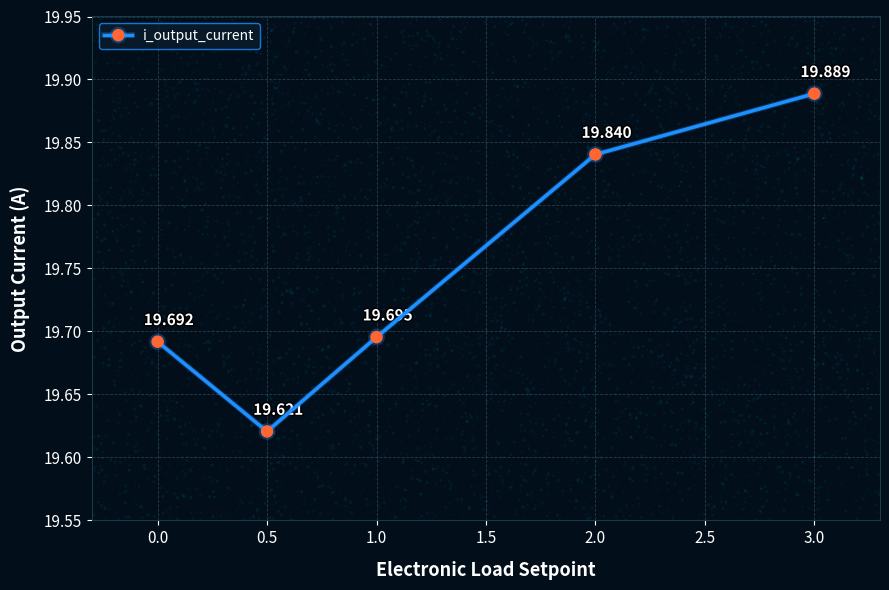

True or false: i_output_current has more than 0 points higher than both neighbors.

False